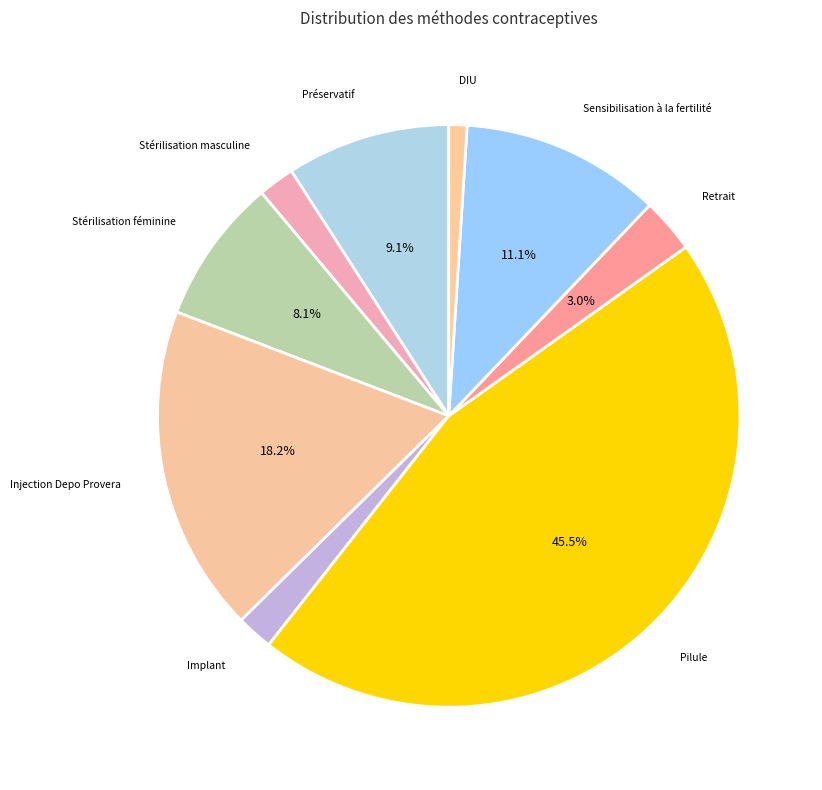

How many slices are in this pie chart?

9